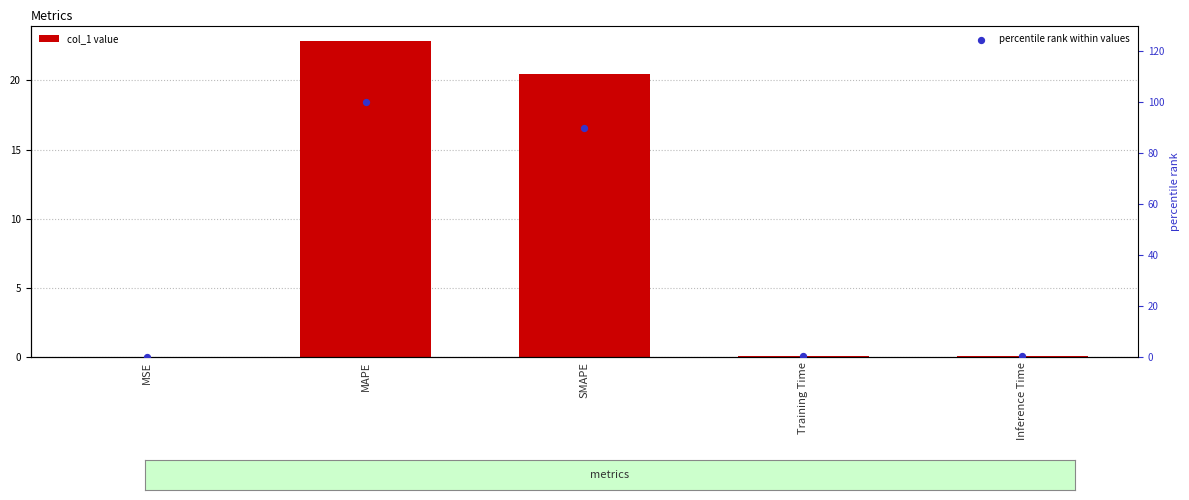

Which series has the largest total across all categories?

percentile rank within values